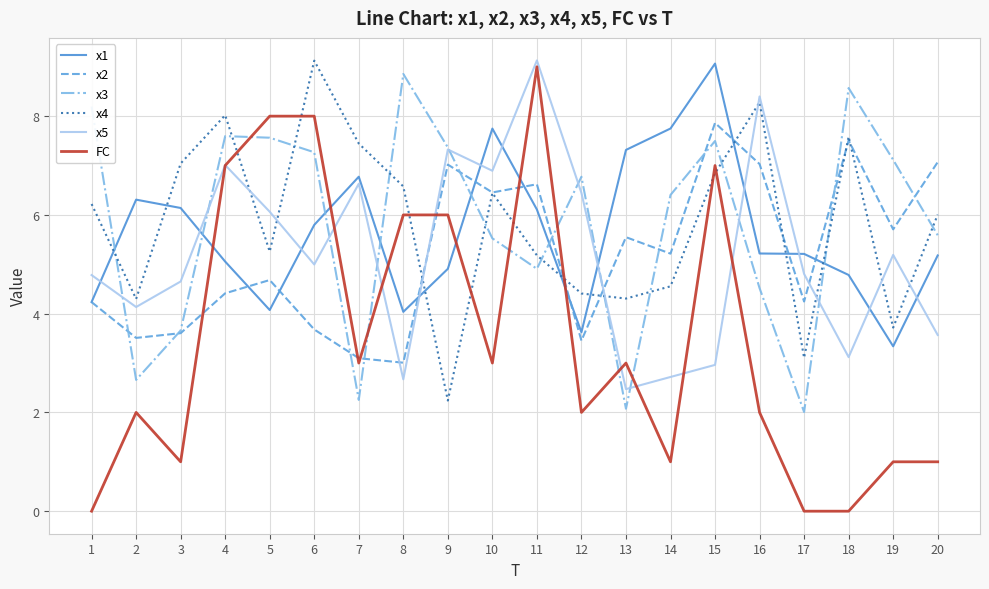

Between 11 and 13, which series saw the biggest shift?

x5